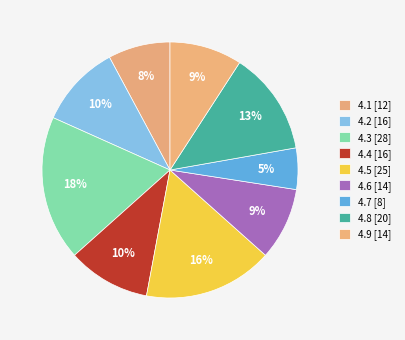

How many segments does this pie chart have?

9